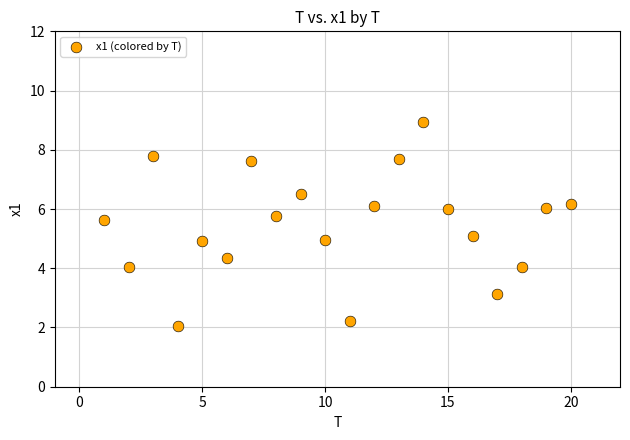

What is the range of Y values (max minus min)?

6.9